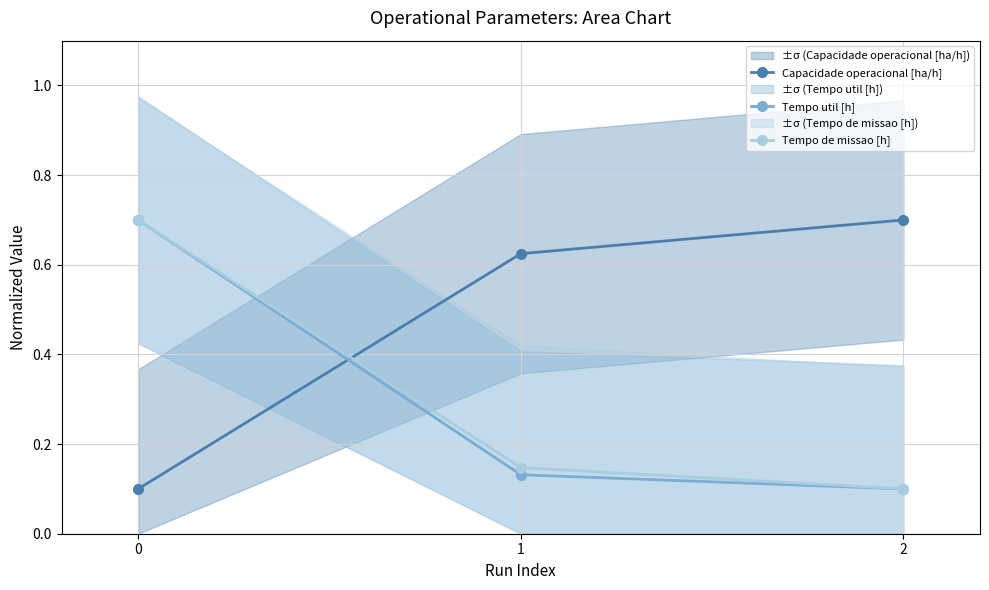

Which series has the largest total across all categories?

Capacidade operacional [ha/h]